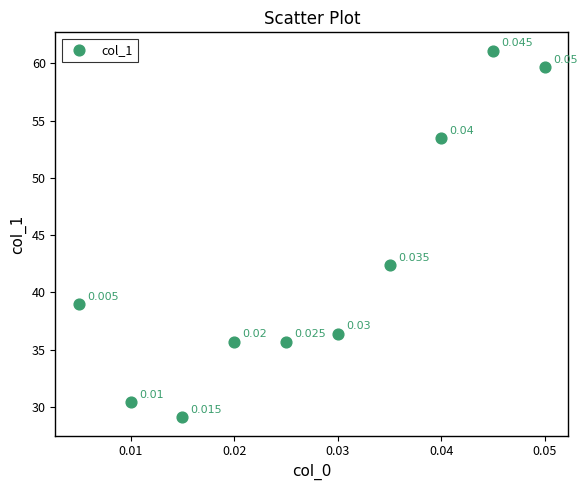

Count the number of points in this scatter plot.

10